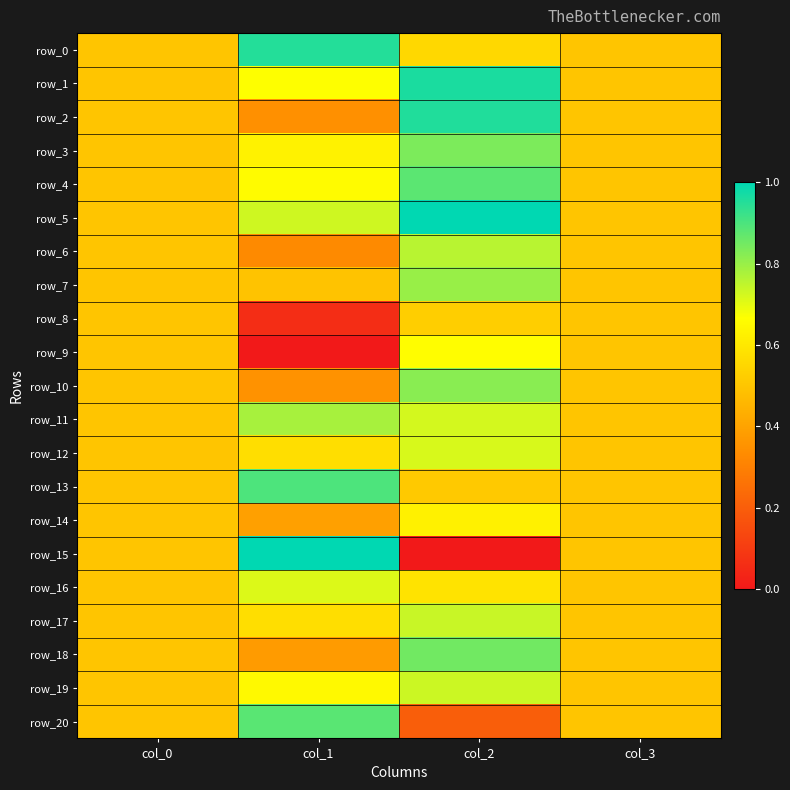

What is the total value across all series at col_3?

10.5